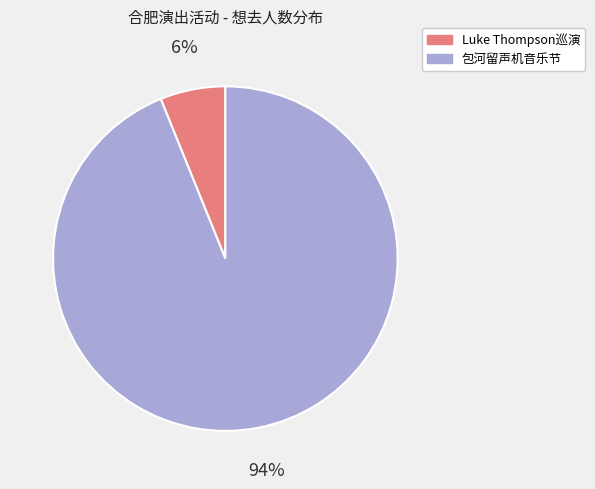

How many segments does this pie chart have?

2